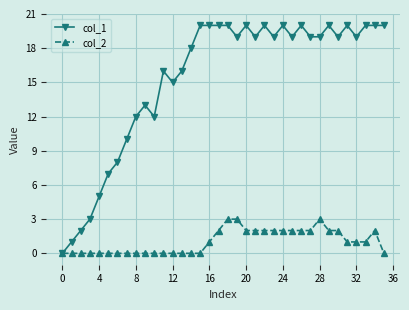

True or false: col_1 has more than 1 points higher than both neighbors.

True